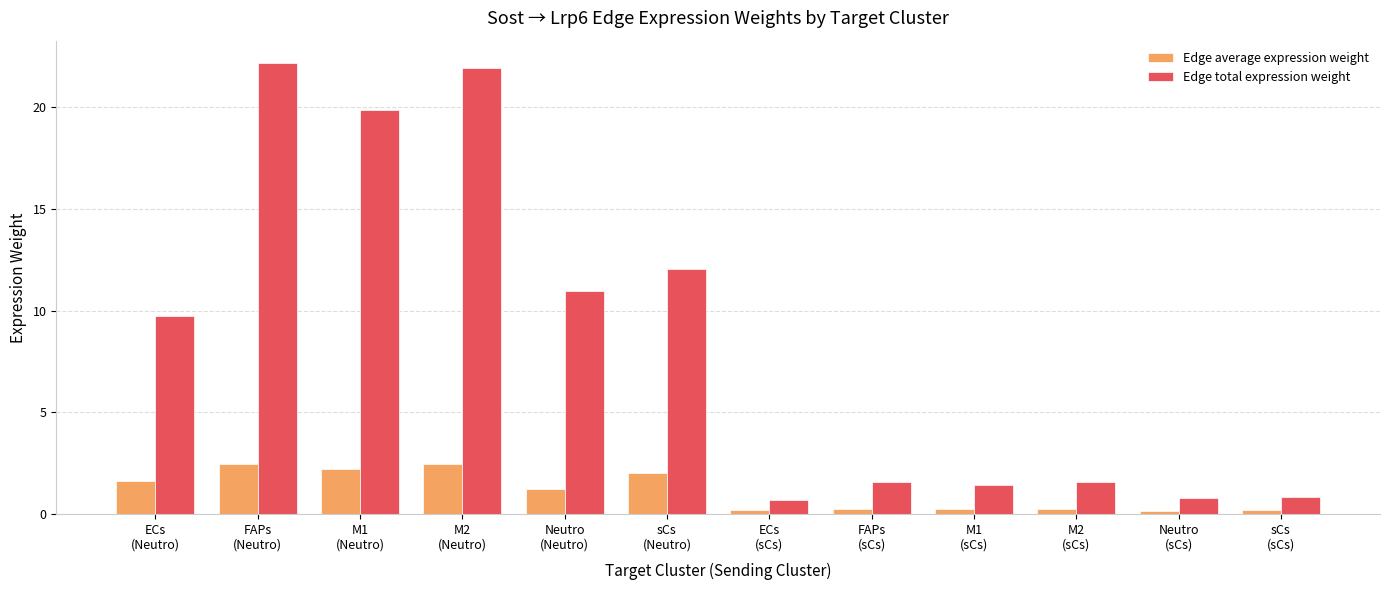

Where does the Edge total expression weight series first go above 9?

ECs
(Neutro)